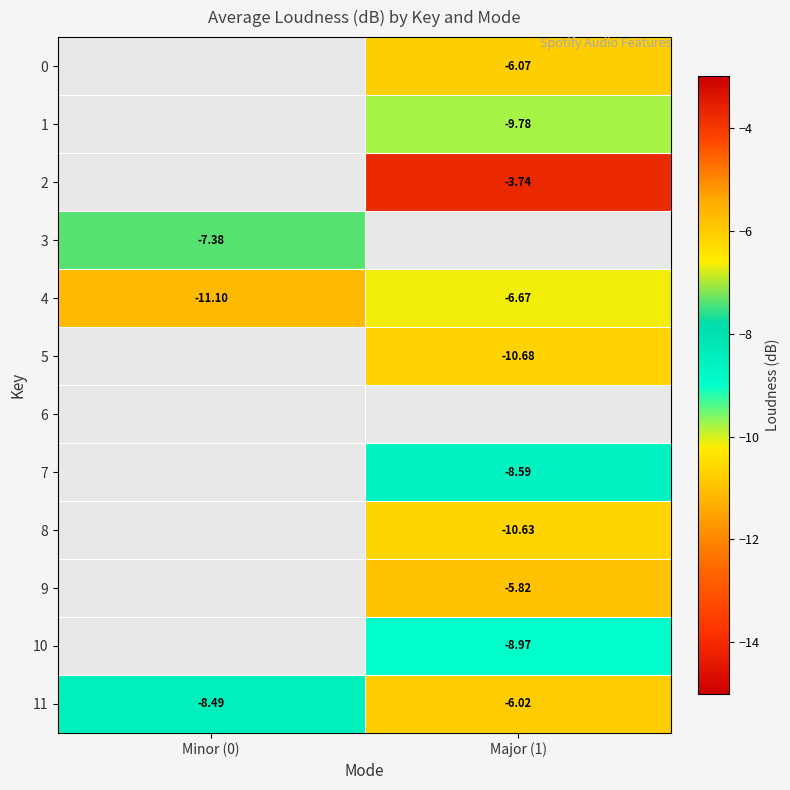

Which series changed the most between Minor (0) and Major (1)?

4